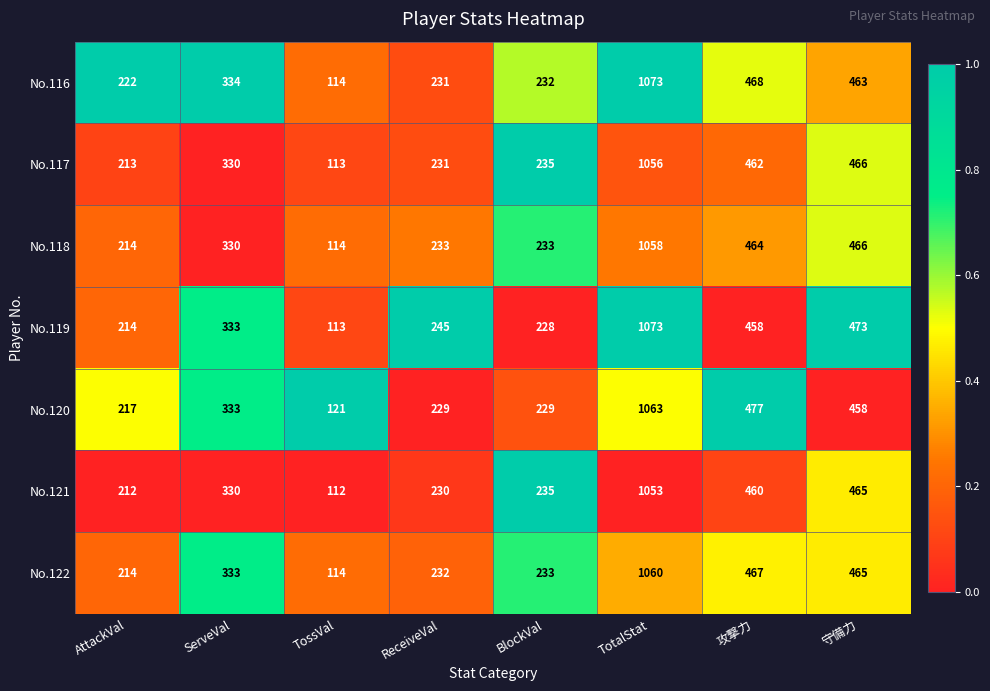

The No.120 series shows 477 at 攻撃力. True or false?

True